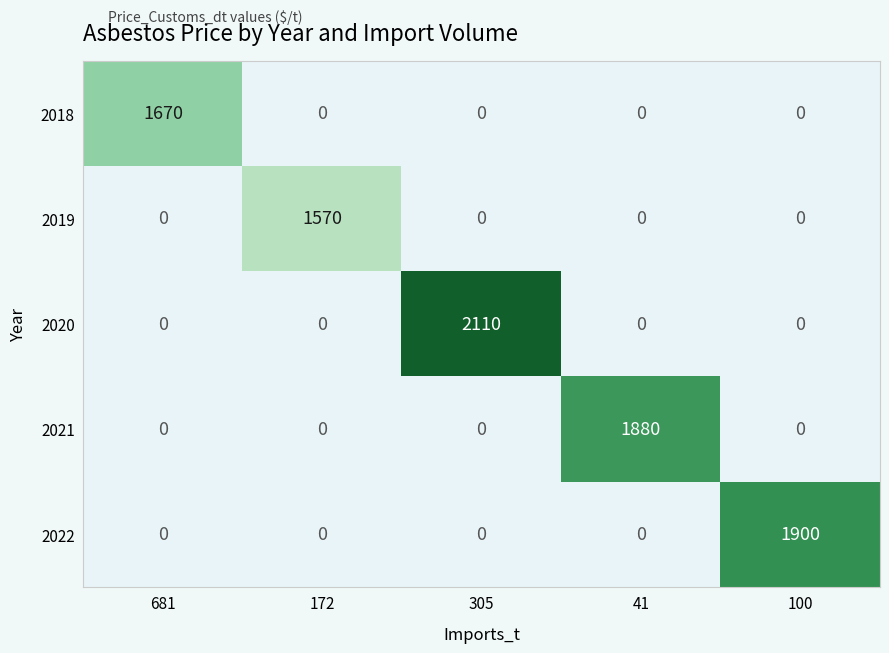

How many categories are shown in the chart?

5